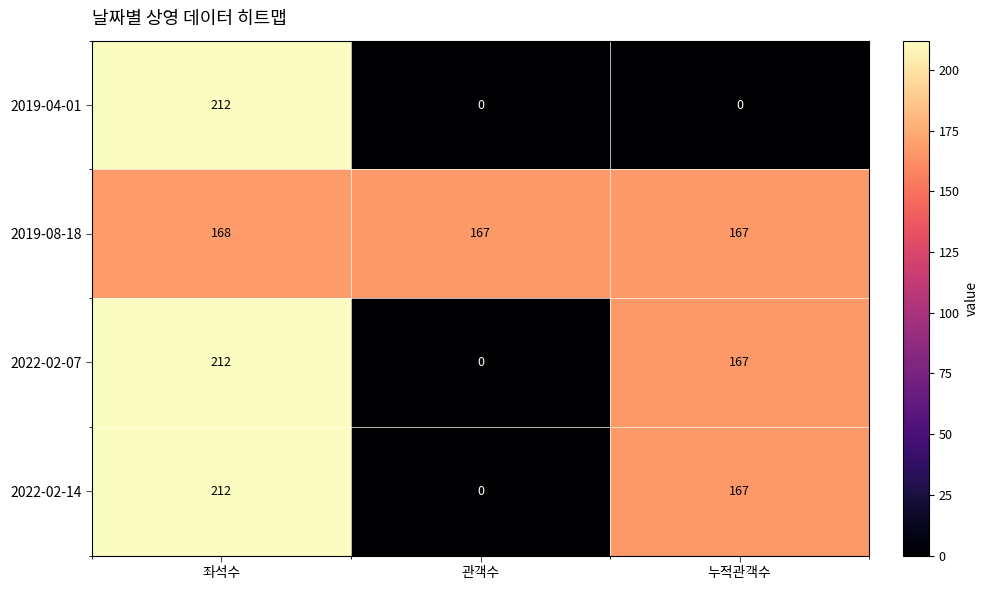

What is the maximum value shown in the chart?

212